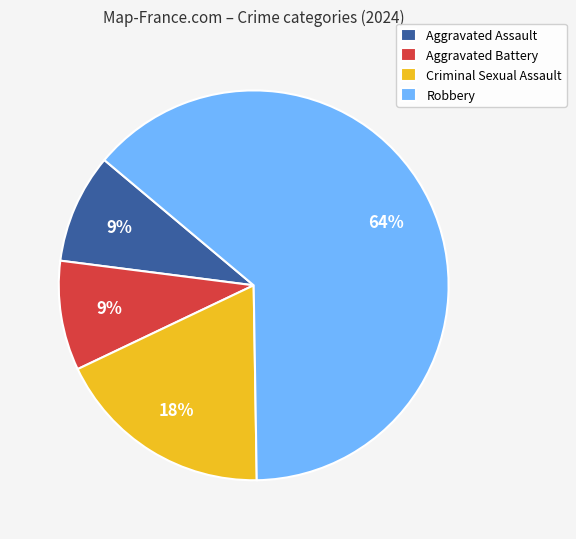

Is there a majority slice in this chart?

Yes